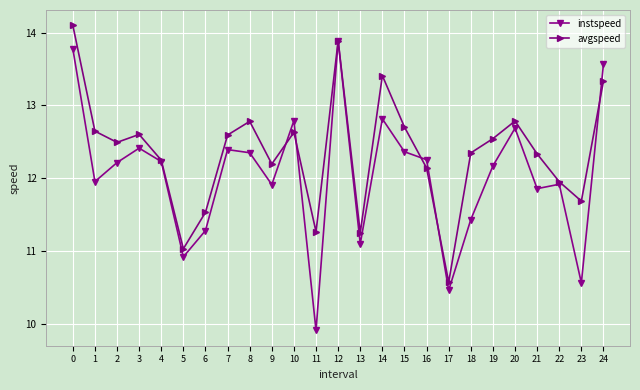

What is the approximate value of instspeed at 5?

10.9